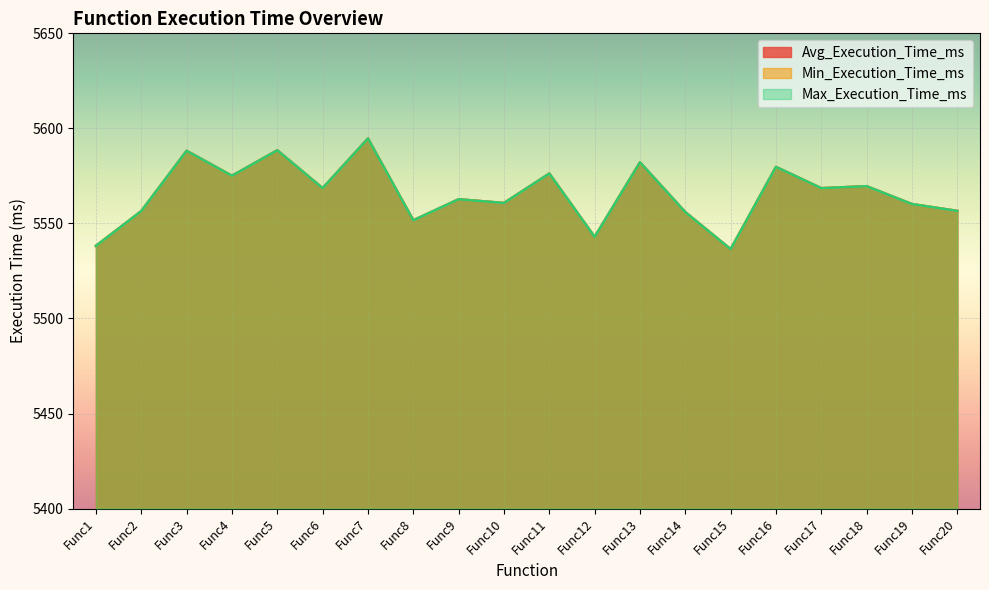

The value of Max_Execution_Time_ms at Func8 is 8709.6. True or false?

False